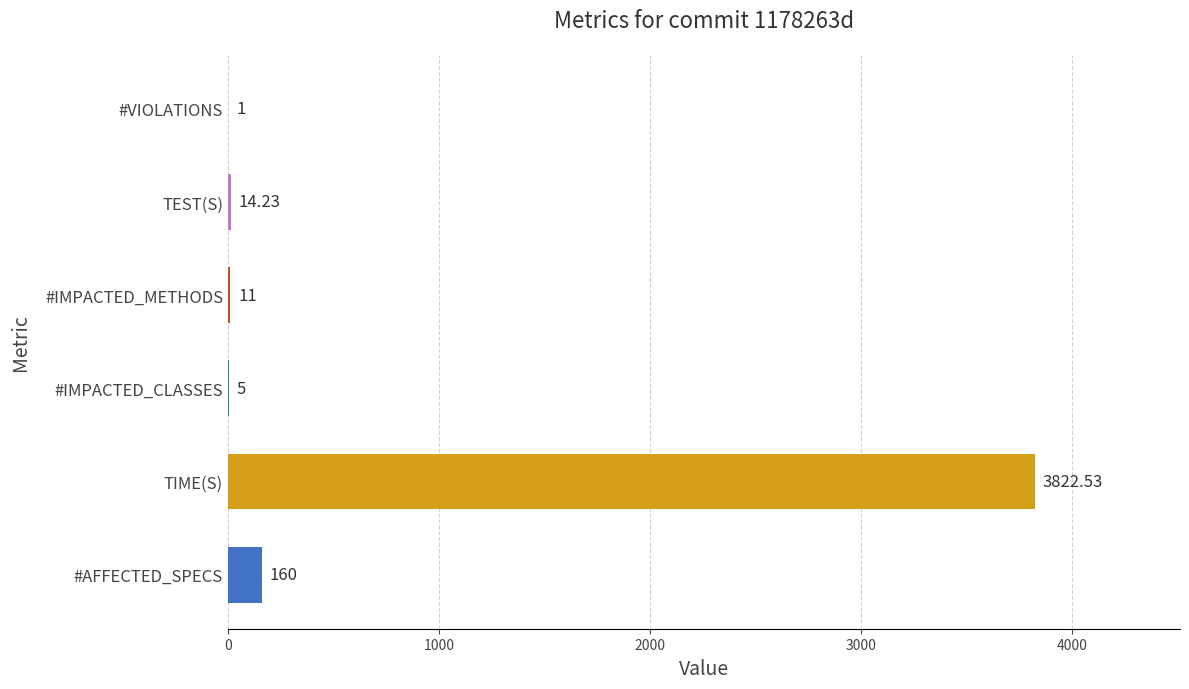

Rank the categories by value from highest to lowest.

TIME(S), #AFFECTED_SPECS, TEST(S), #IMPACTED_METHODS, #IMPACTED_CLASSES, #VIOLATIONS